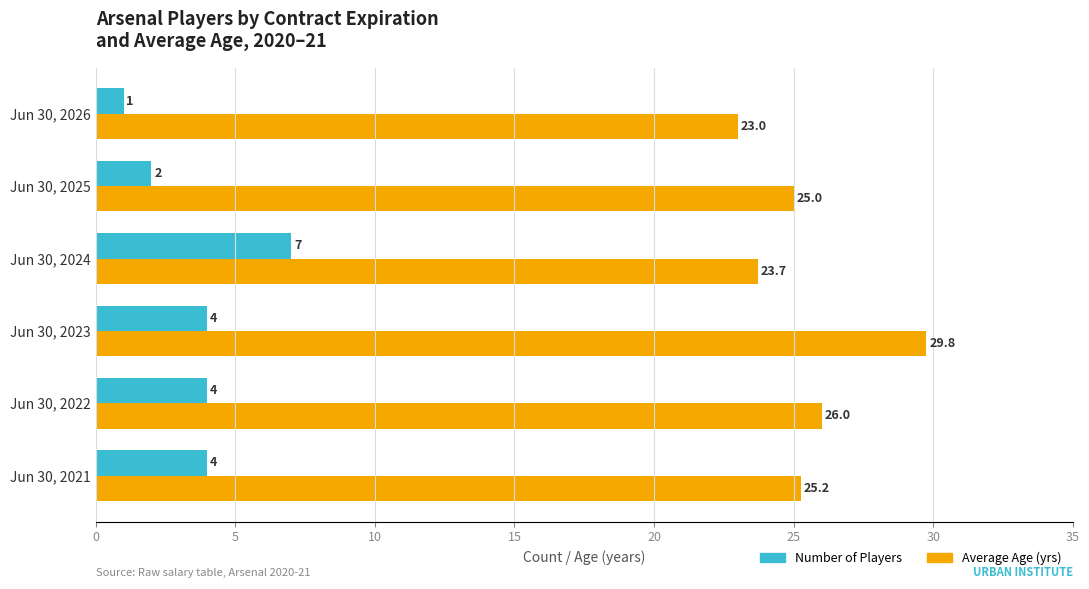

What is the minimum value shown in the chart?

1.0